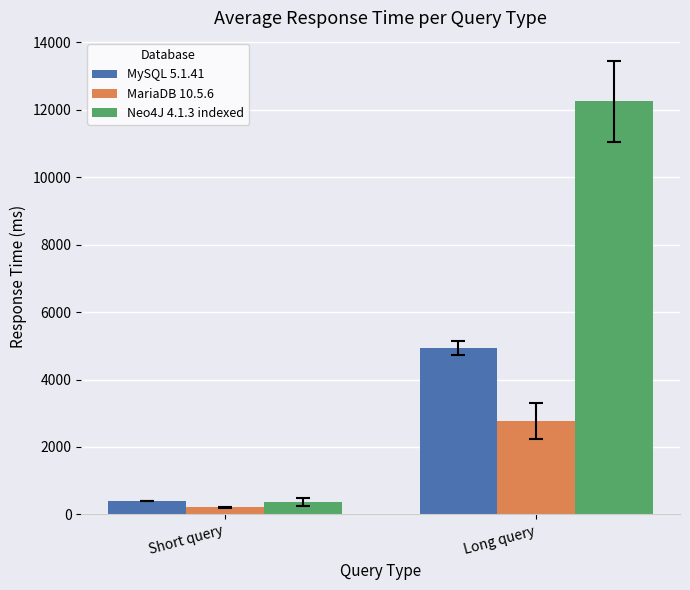

True or false: Neo4J 4.1.3 indexed has a value of 6363 at Long query.

False